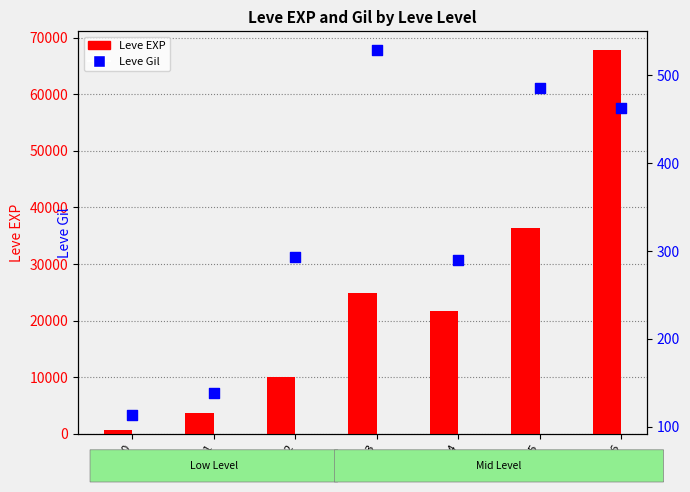

Which series contains the highest Y value?

Leve EXP